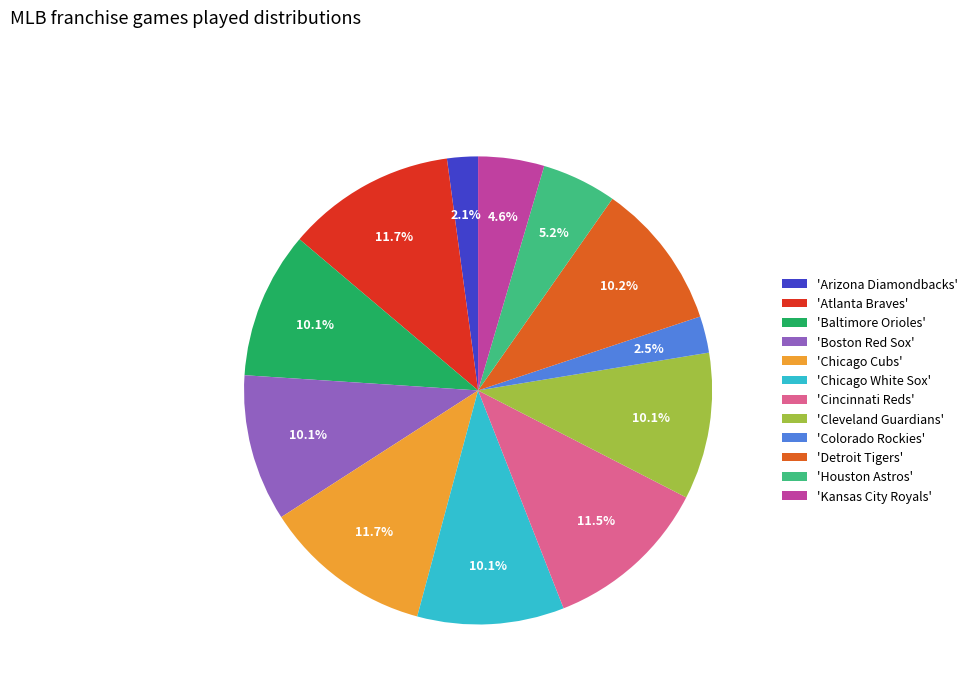

Which has a higher value, 'Detroit Tigers' or 'Arizona Diamondbacks'?

'Detroit Tigers'